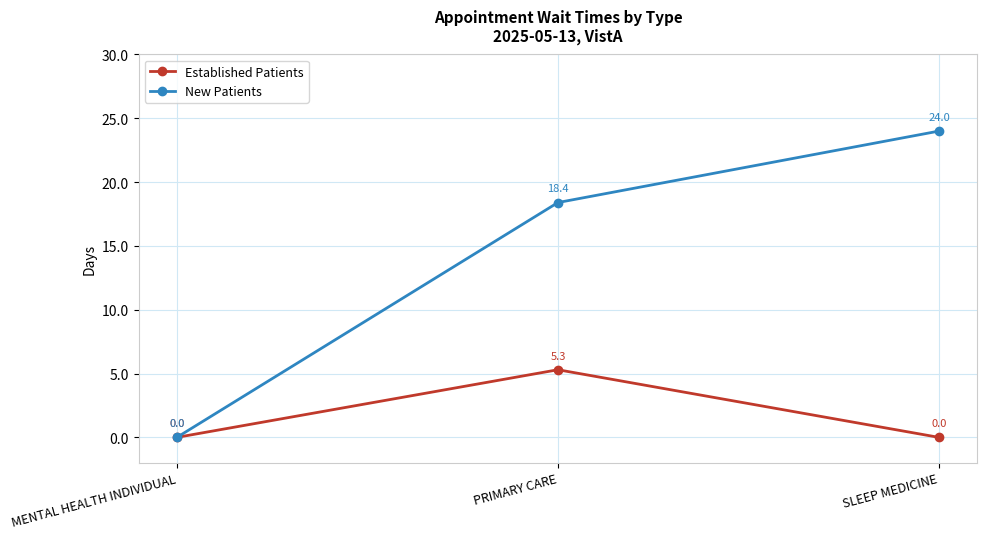

At which label does Established Patients reach its peak?

PRIMARY CARE